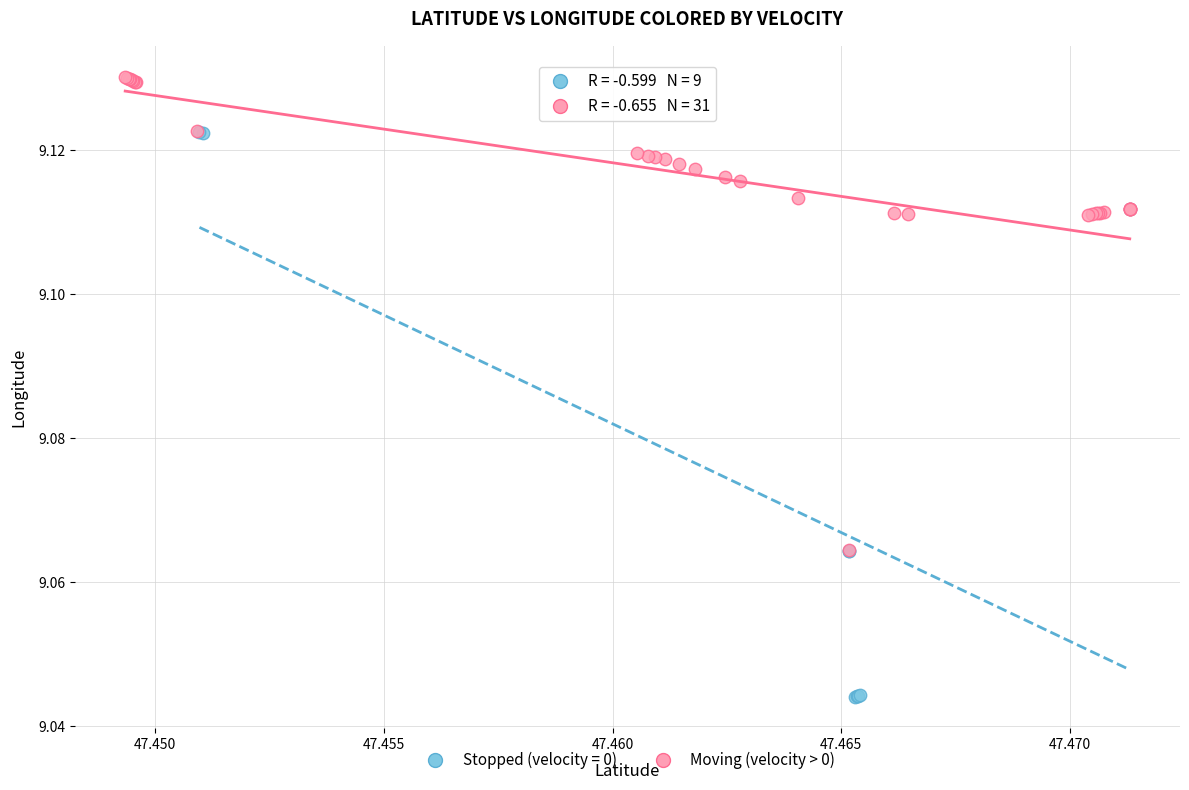

Which series has the largest Y range (max minus min)?

Stopped (velocity = 0)